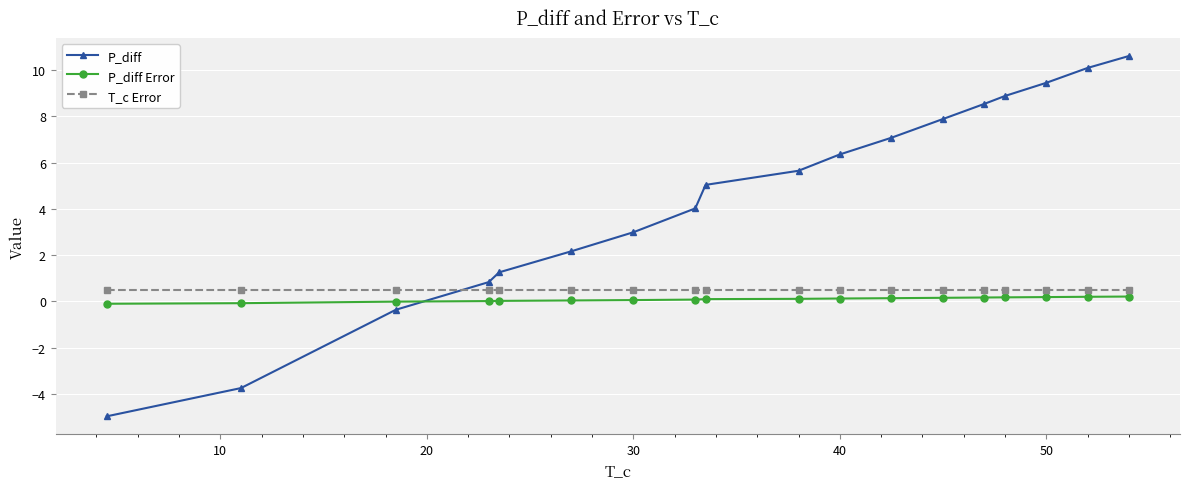

Which series has the largest total across all categories?

P_diff